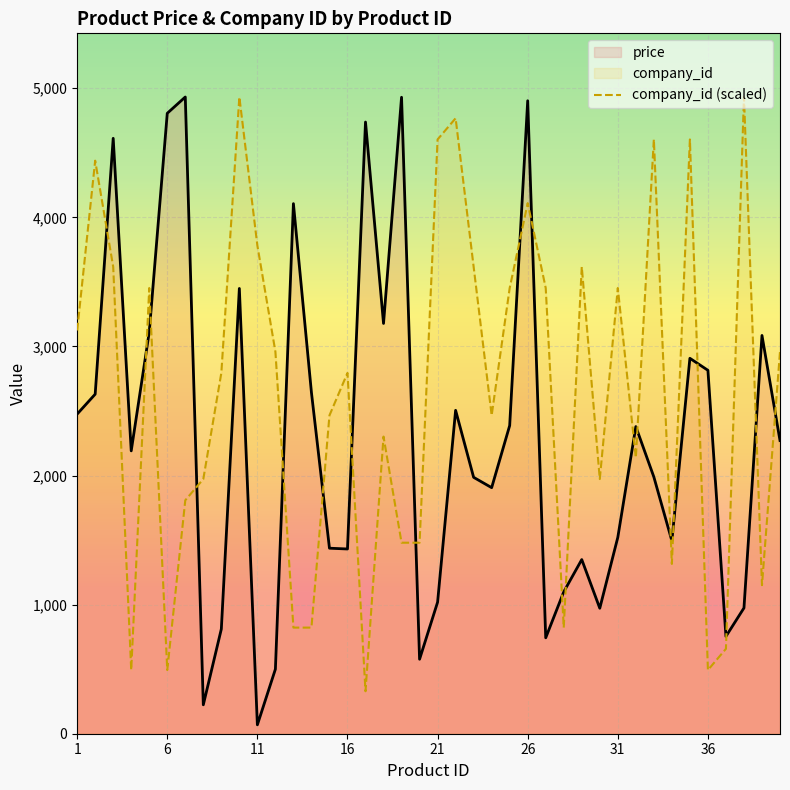

Rank the series by their average value, from lowest to highest.

price, company_id (scaled)